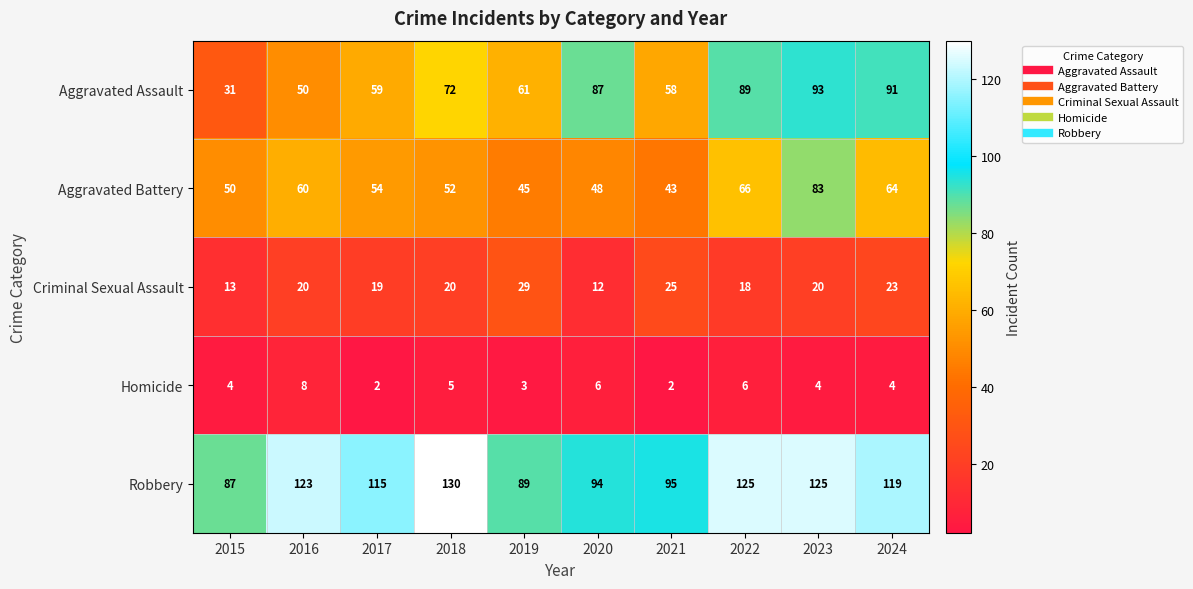

At how many categories does at least one series exceed 11?

10